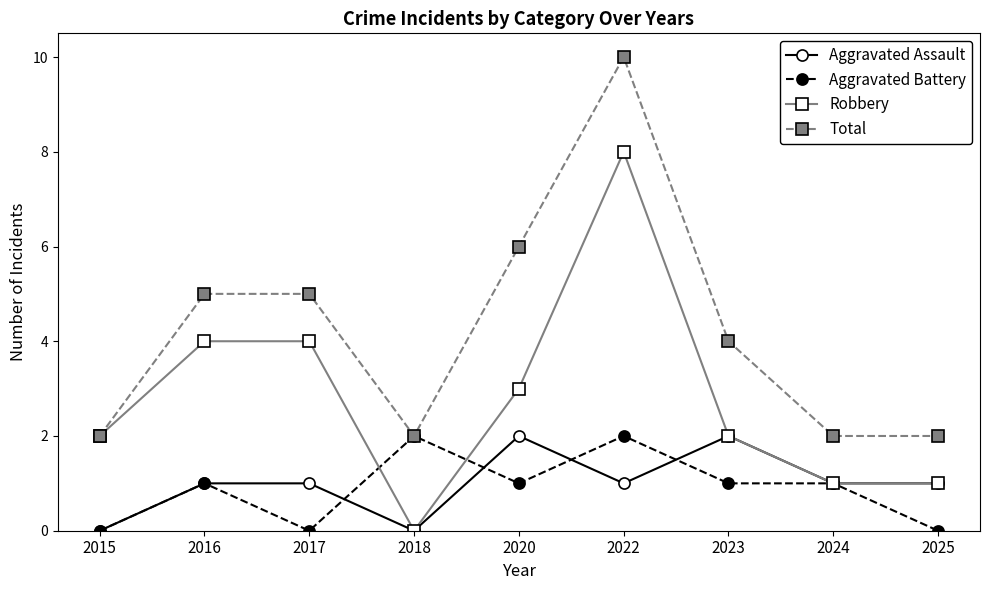

The Robbery series shows 8 at 2022. True or false?

True